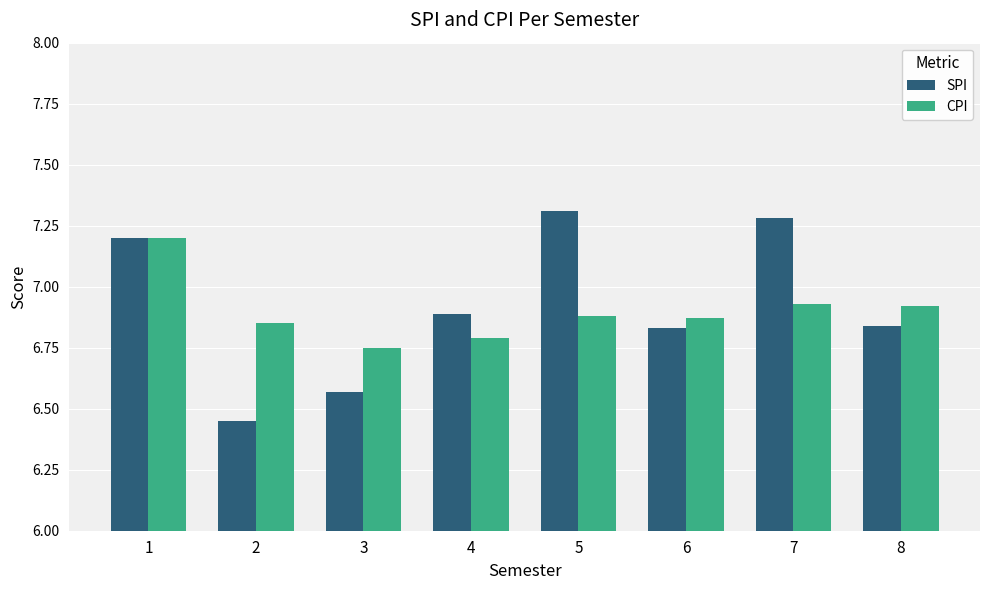

What are all the series names shown in the legend?

SPI, CPI